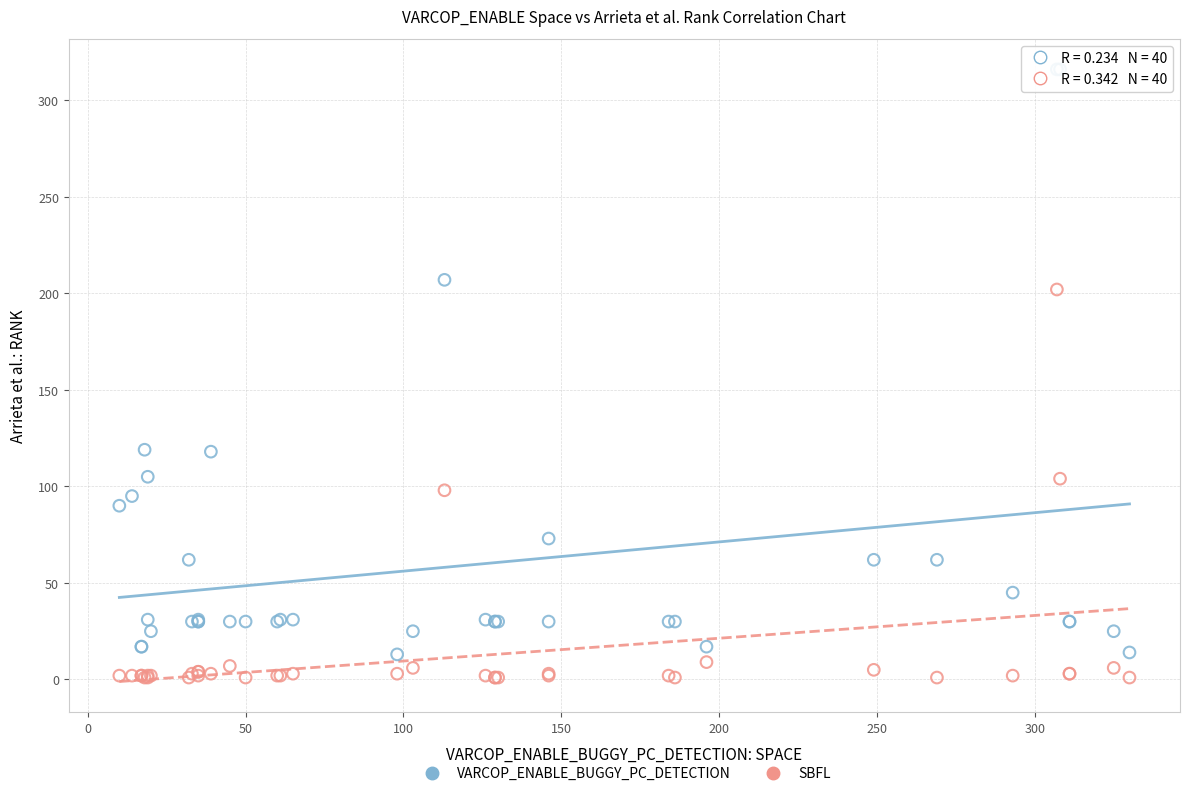

Which series contains the highest Y value?

VARCOP_ENABLE_BUGGY_PC_DETECTION